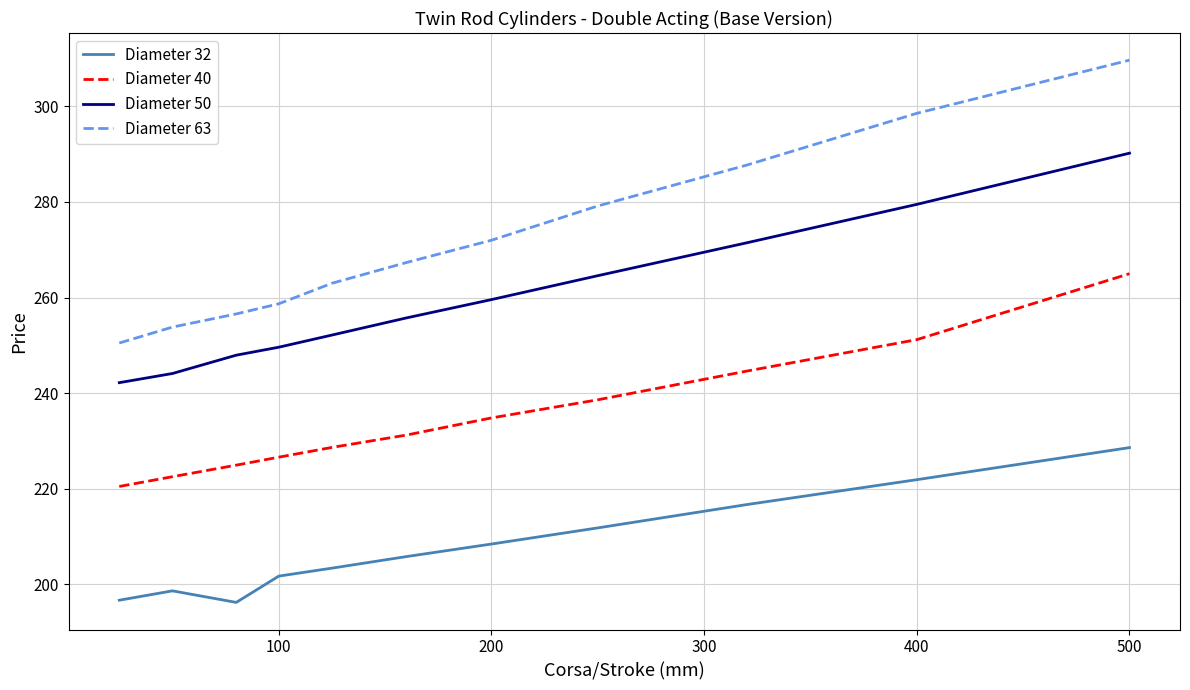

List the series in order of their peak value, highest first.

Diameter 63, Diameter 50, Diameter 40, Diameter 32